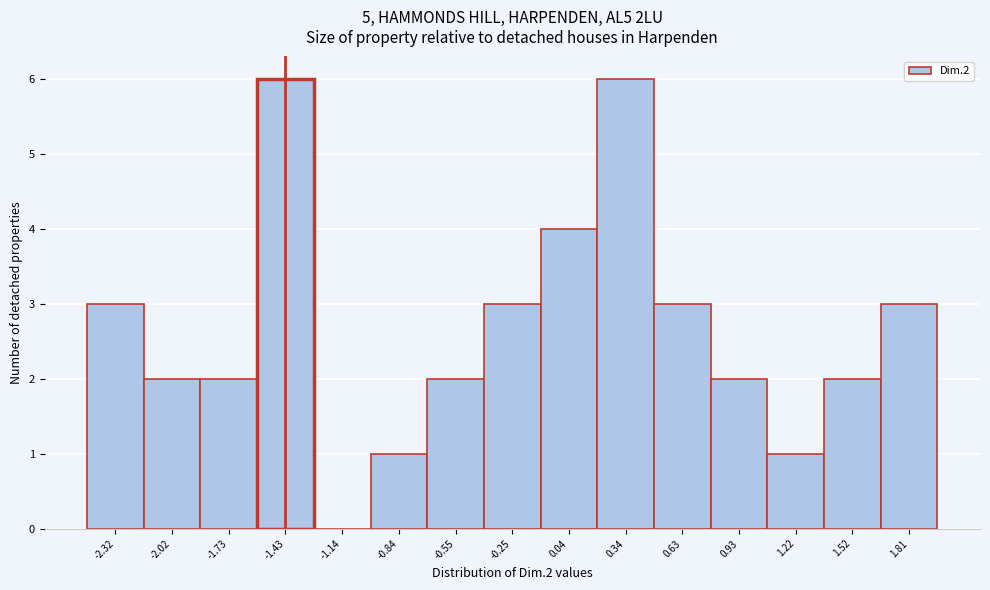

Reading left to right, what are all the values shown in this chart?

-2.32=3	-2.02=2	-1.73=2	-1.43=6	-1.14=0	-0.84=1	-0.55=2	-0.25=3	0.04=4	0.34=6	0.63=3	0.93=2	1.22=1	1.52=2	1.81=3